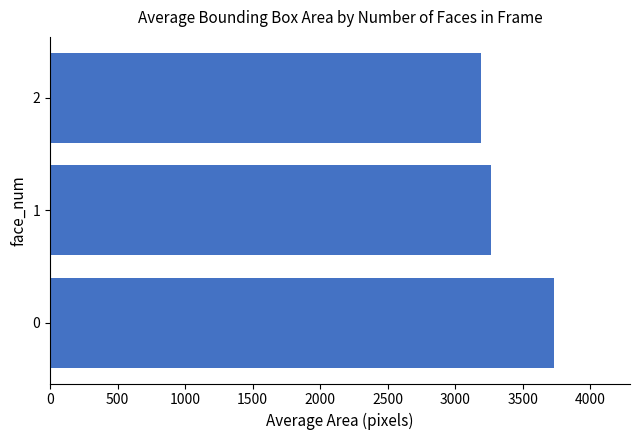

Is it true that the value at 2 is 3192.0?

True